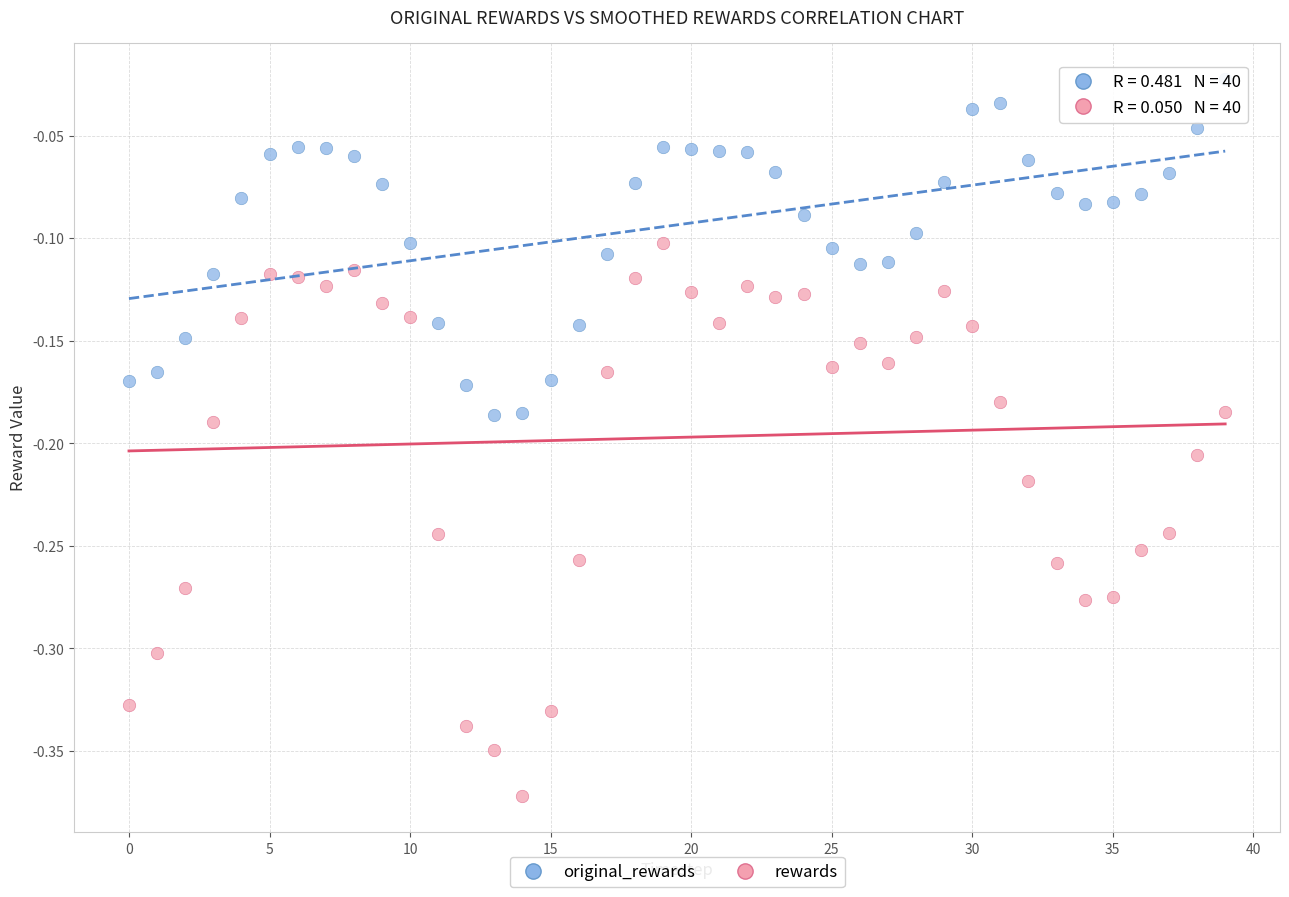

What are all the series names shown in the legend?

original_rewards, rewards